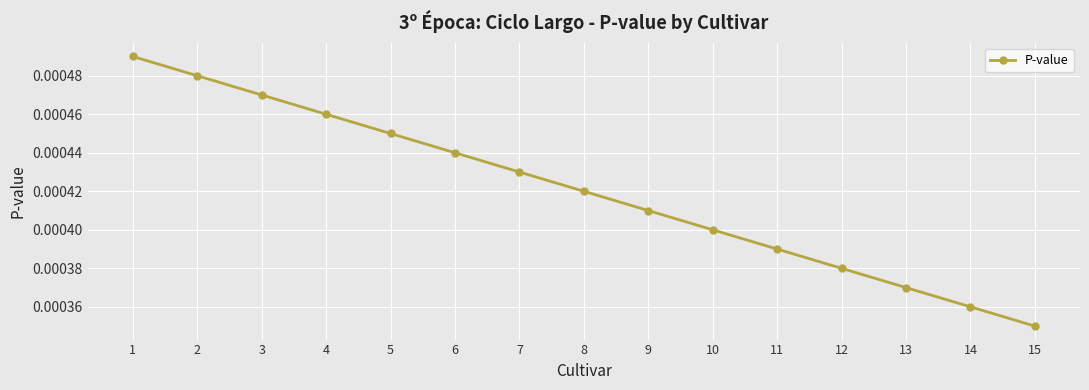

Count the number of data series in this chart.

1